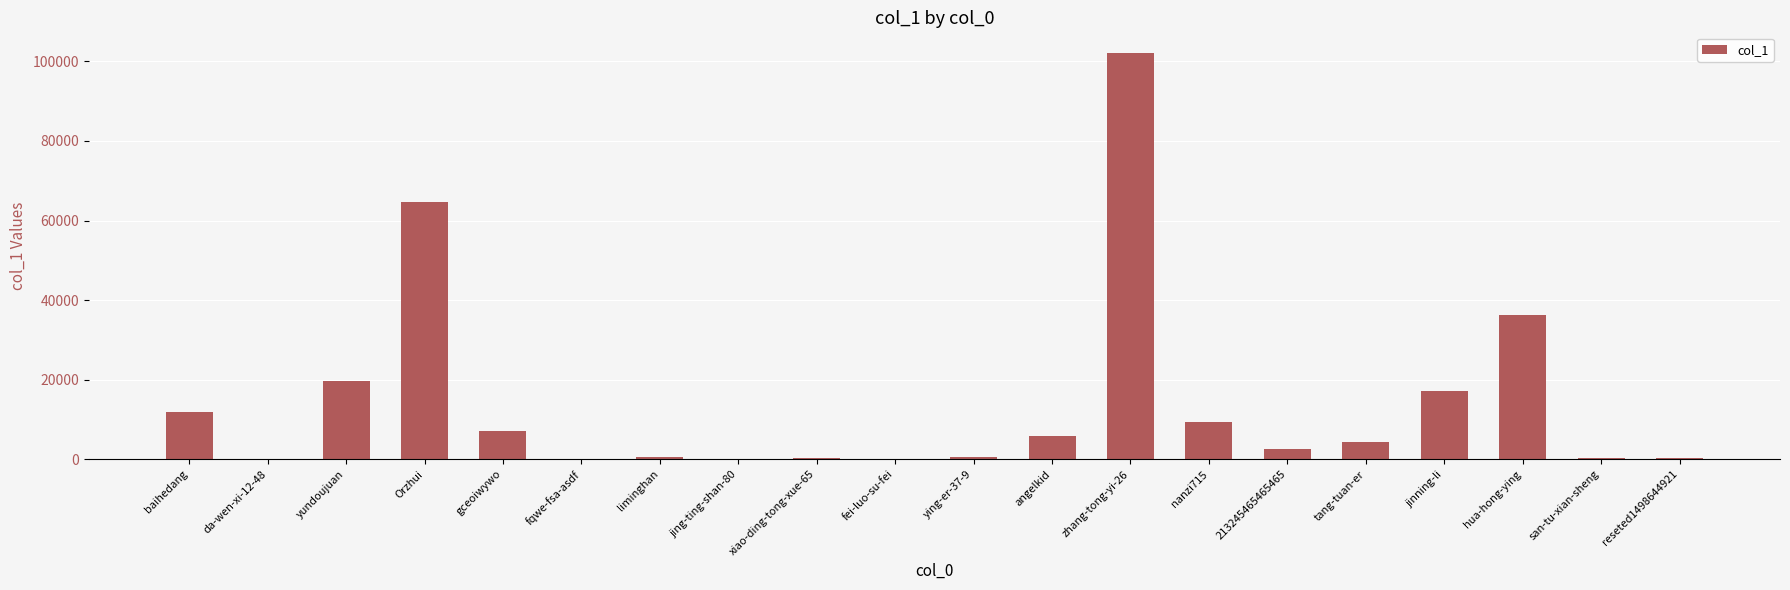

What is the change in value from yundoujuan to hua-hong-ying?

+16714